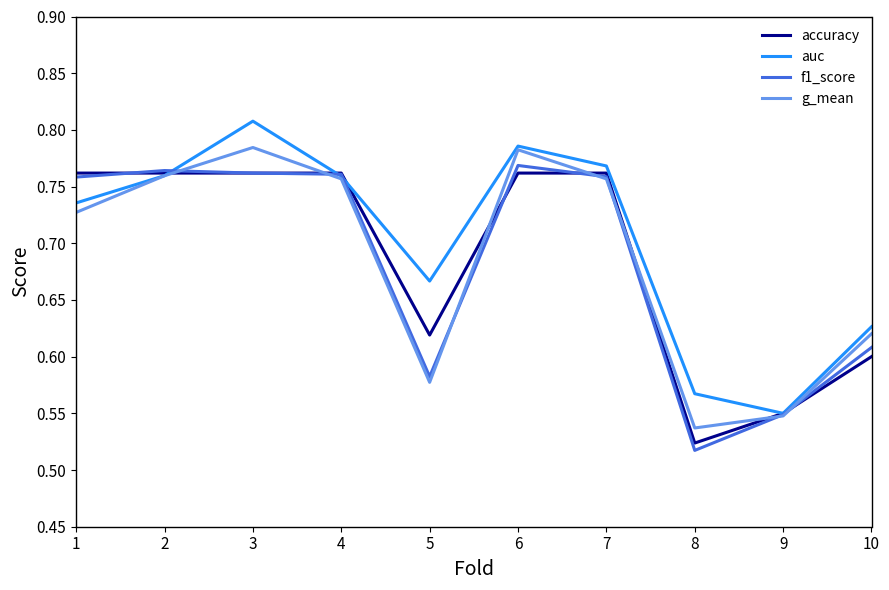

True or false: g_mean has a value of 1.0 at 1.

False